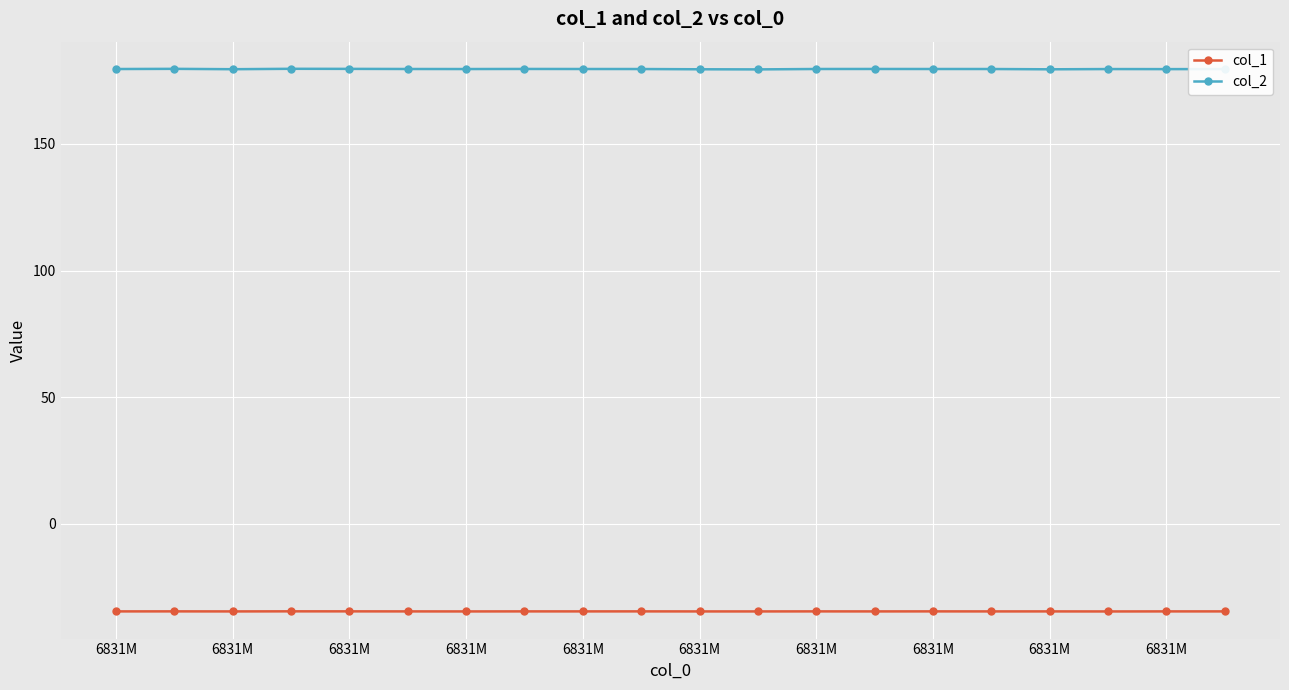

Which series has the largest total across all categories?

col_2